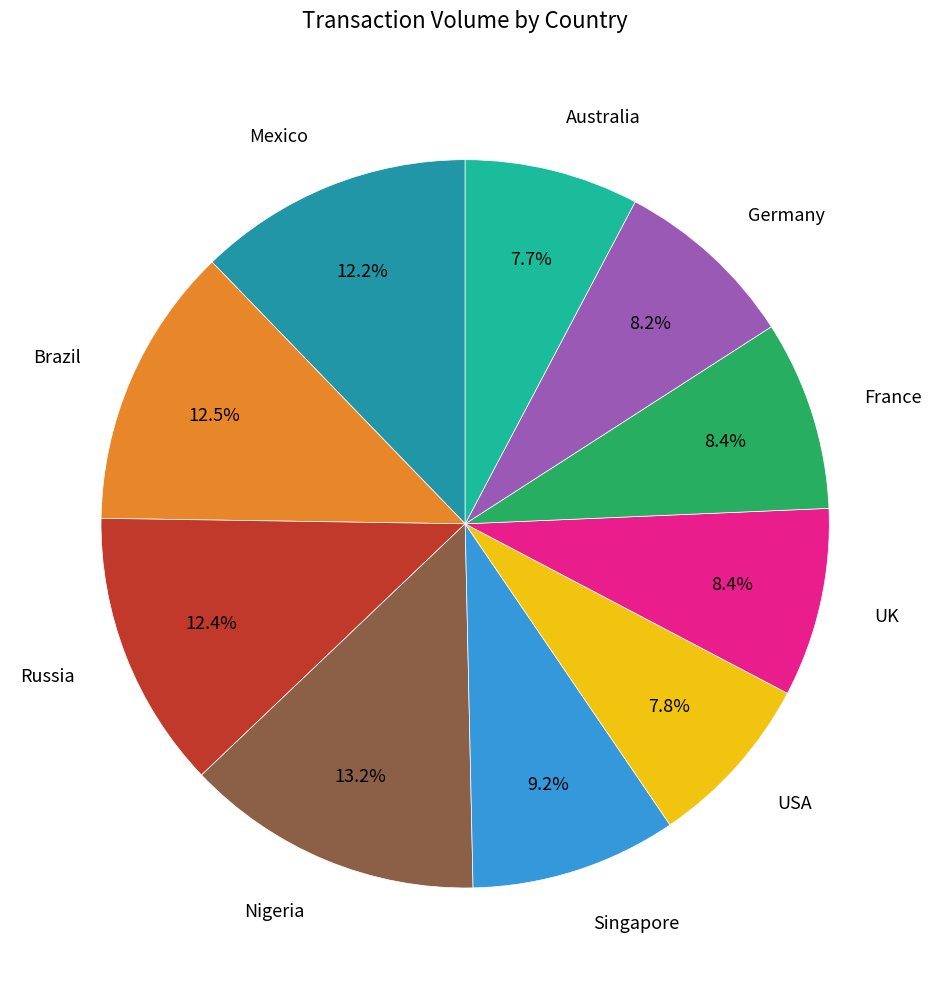

How much of the chart is everything except Nigeria?

86.8%